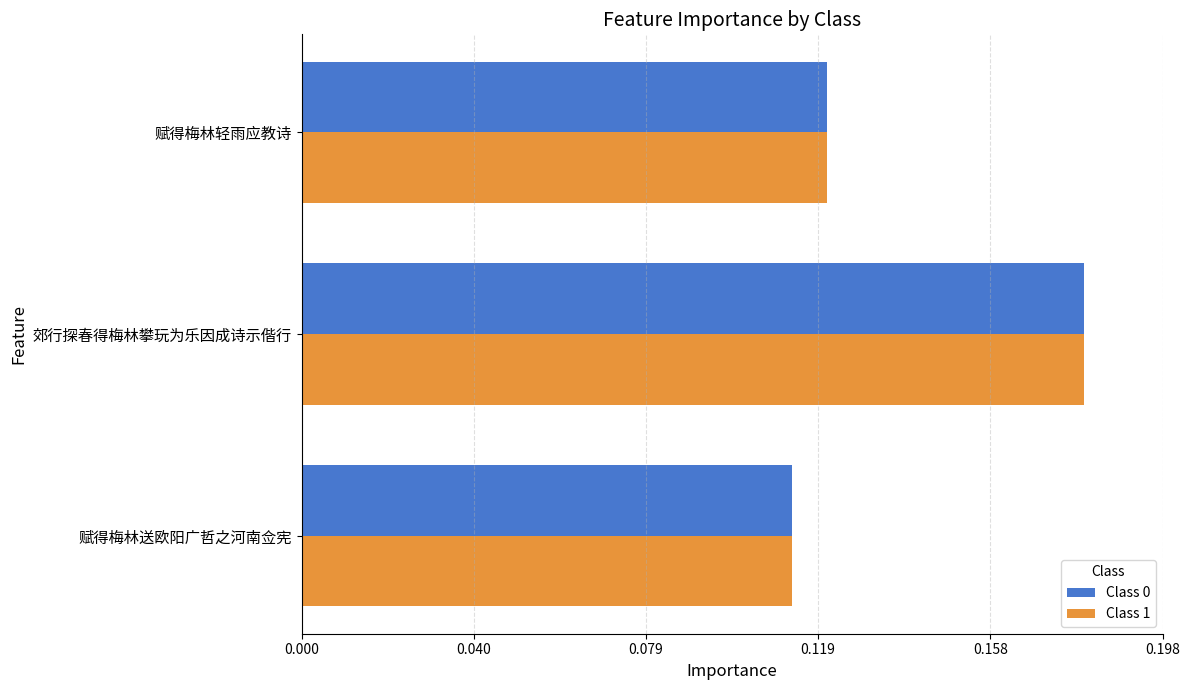

Rank the series by their maximum value, from highest to lowest.

Class 0, Class 1